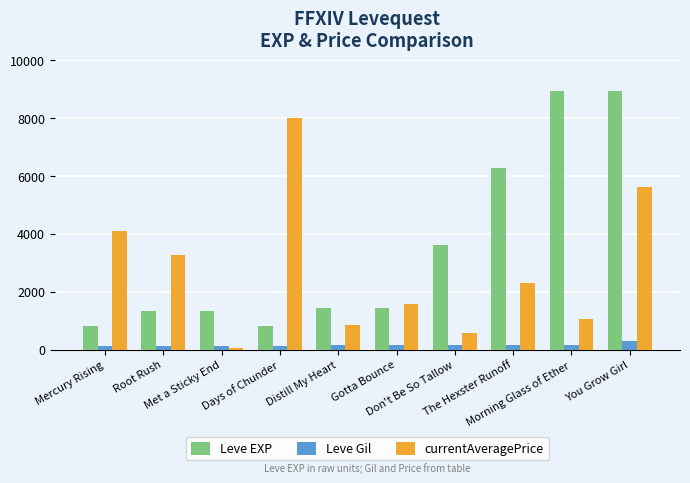

What position from the right is Met a Sticky End?

8